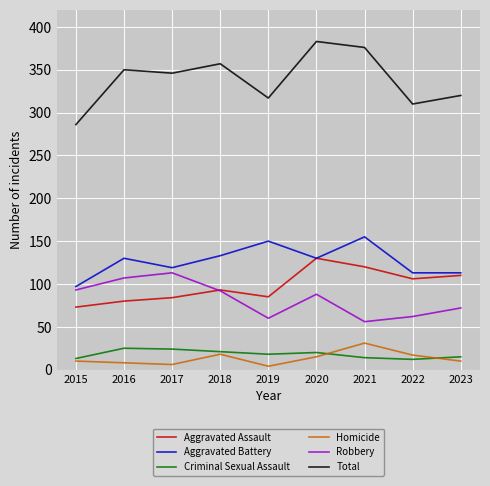

Between 2016 and 2022, which series saw the biggest shift?

Robbery